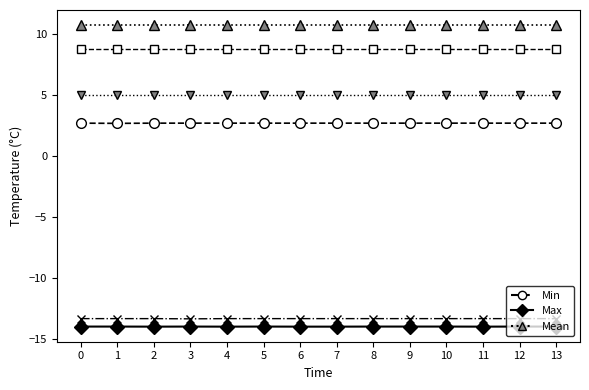

What is the difference between the highest and lowest values at 11?

24.8